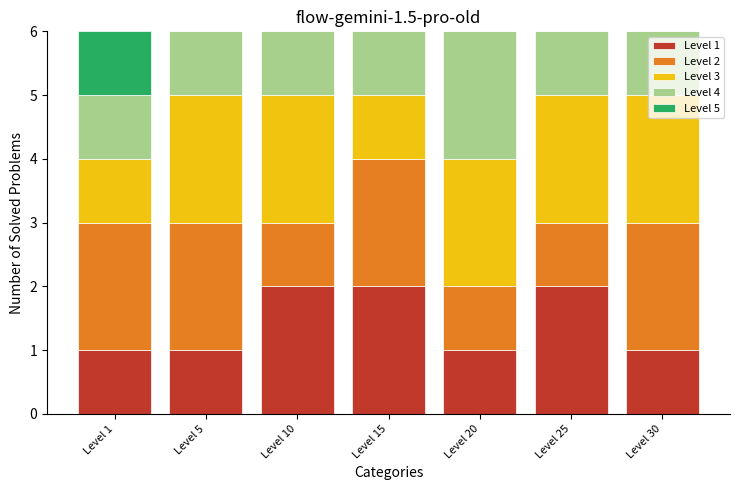

Is it true that Level 1 equals 3 at Level 15?

False